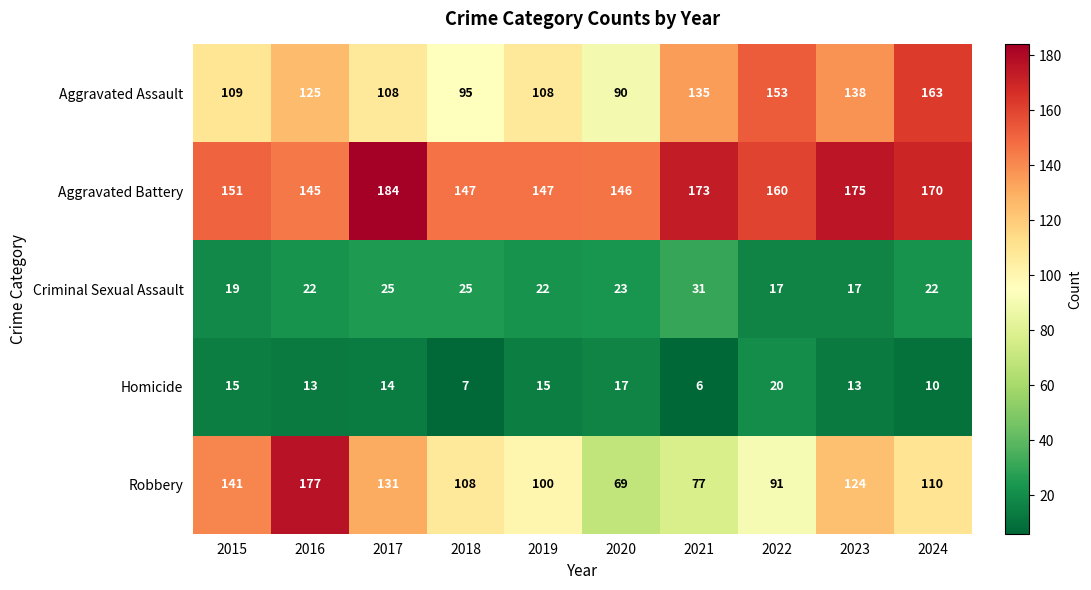

Which series has the largest range (max minus min)?

Robbery